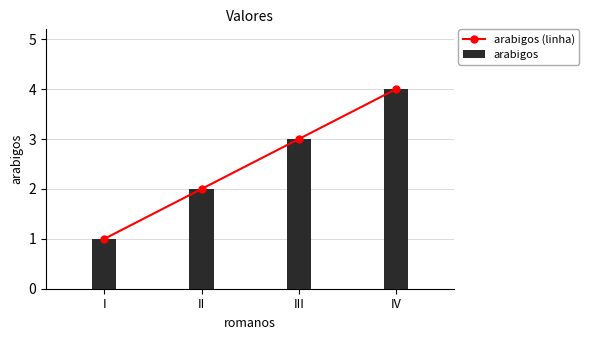

What value does the arabigos (linha) series have at IV?

4